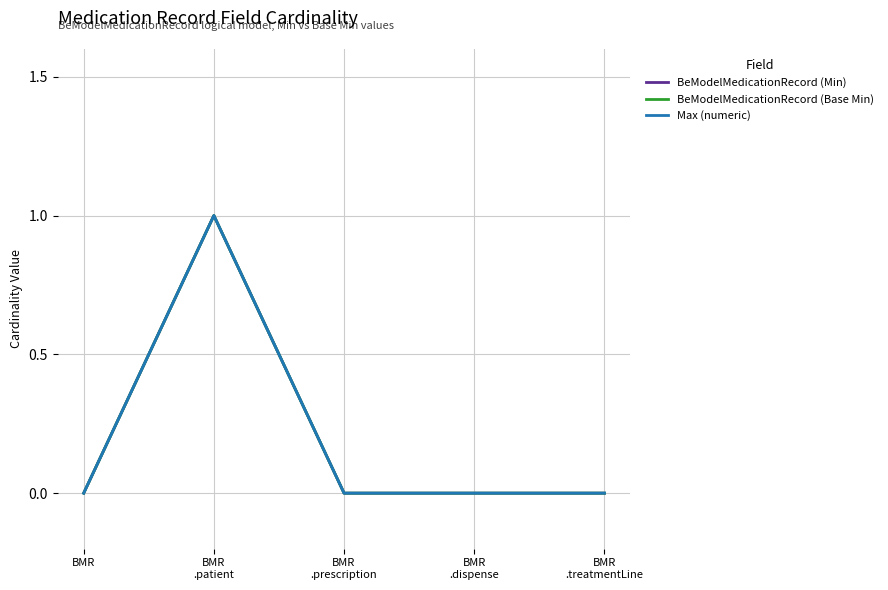

Does the chart have visible grid lines?

Yes